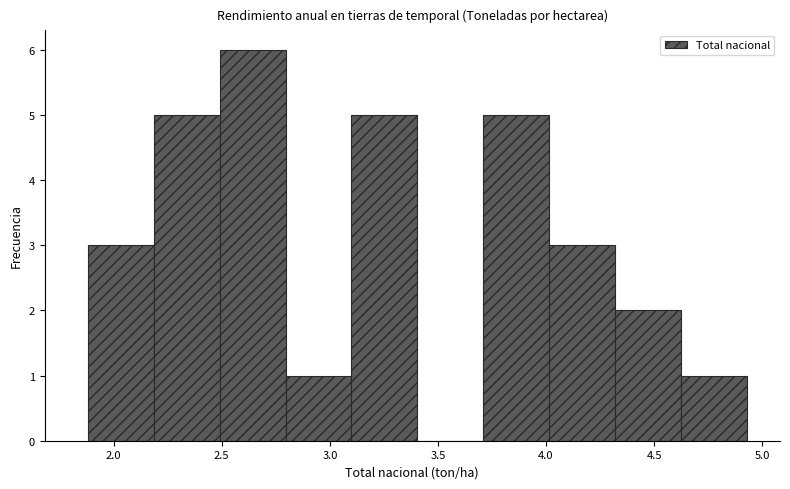

Reading left to right, list every bar in this chart as the range it spans on the x-axis followed by its height. Neither the bar edges nor the heights are printed on the chart, so give them approximately, as read against the axes.

1.880 to 2.185: 3
2.185 to 2.490: 5
2.490 to 2.795: 6
2.795 to 3.100: 1
3.100 to 3.405: 5
3.405 to 3.710: 0
3.710 to 4.015: 5
4.015 to 4.320: 3
4.320 to 4.625: 2
4.625 to 4.930: 1